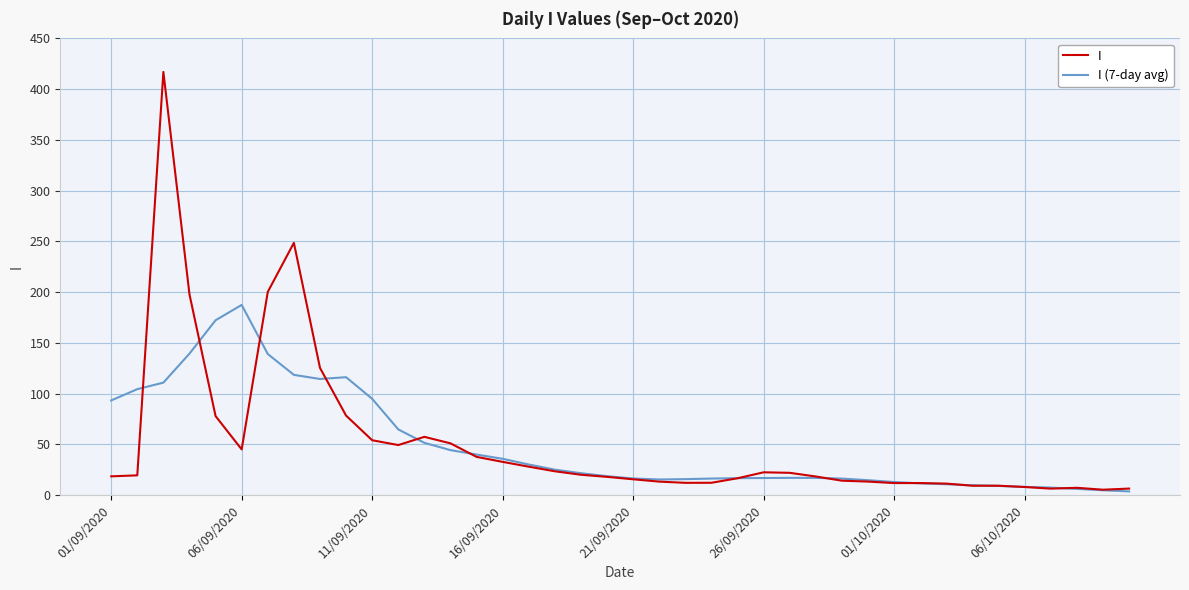

In I (7-day avg), how many points are lower than both neighbors (excluding endpoints)?

2